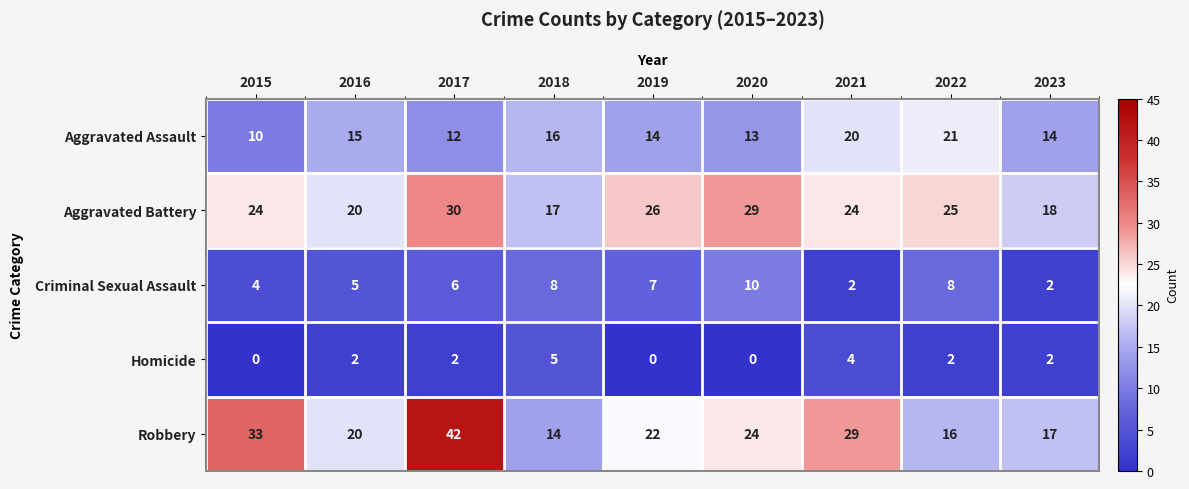

At 2015, list the series in order from largest to smallest.

Robbery, Aggravated Battery, Aggravated Assault, Criminal Sexual Assault, Homicide